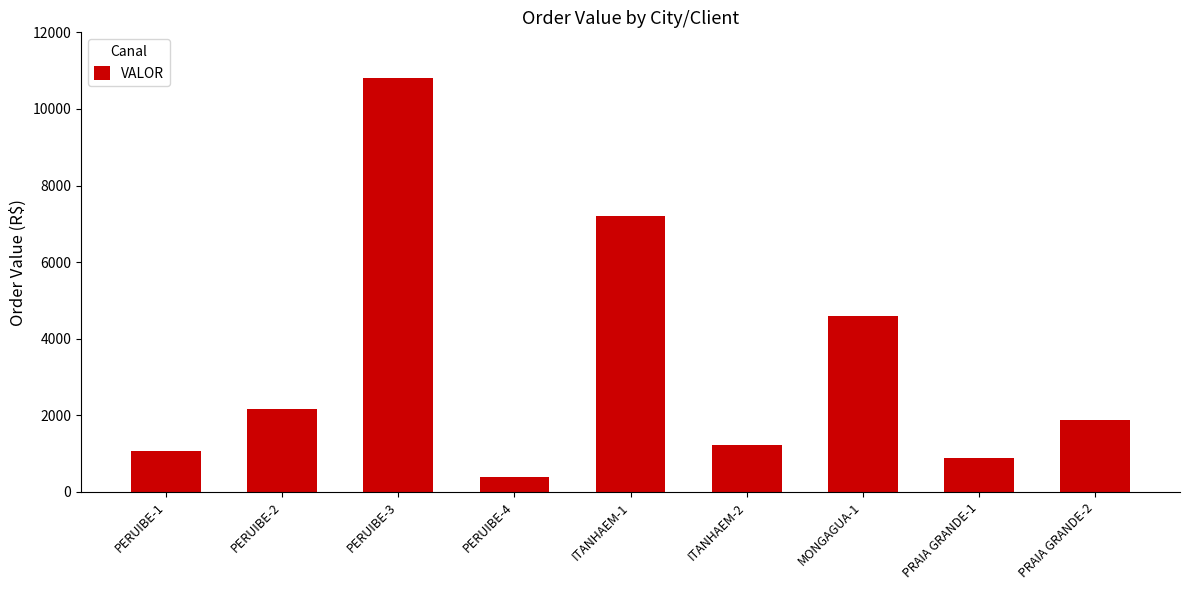

The chart shows a value of 1510.0 at PERUIBE-2. True or false?

False